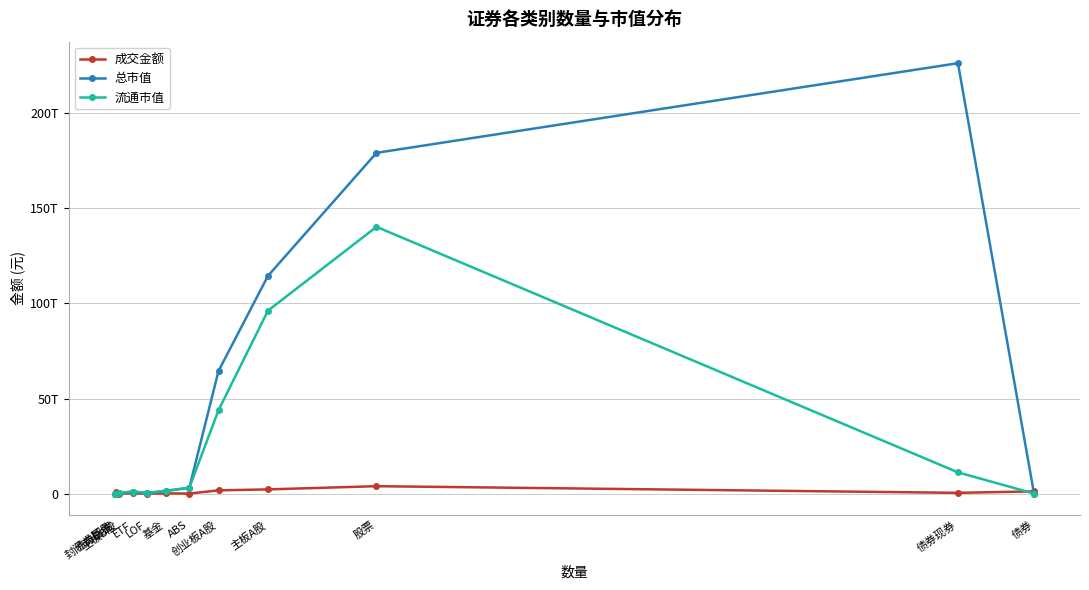

At which label does 总市值 reach its minimum?

债券回购